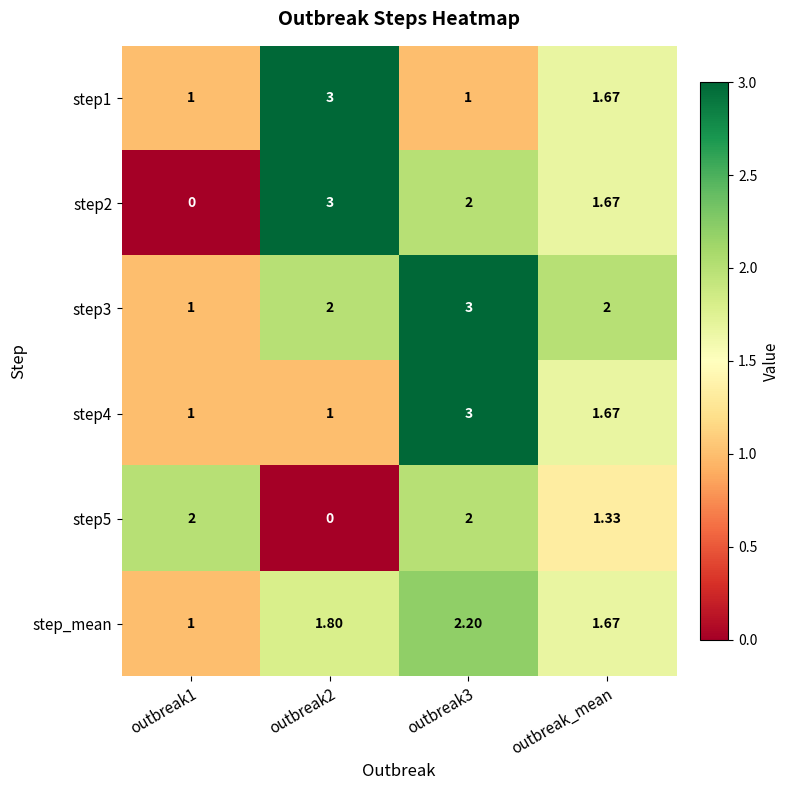

Which series changed the most between outbreak3 and outbreak_mean?

step4